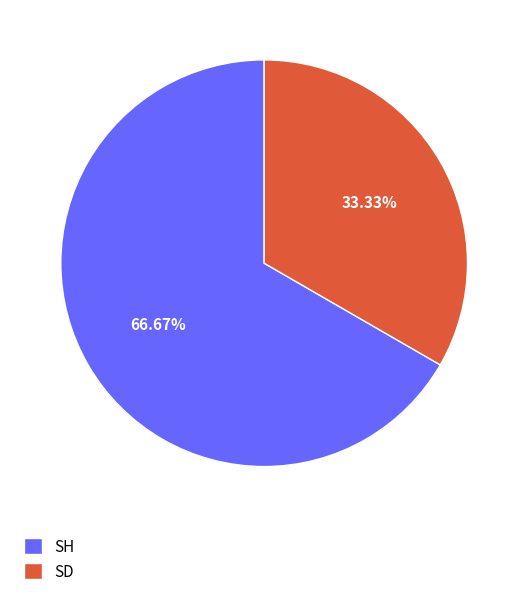

To the nearest percent, what is the average slice percentage?

50%